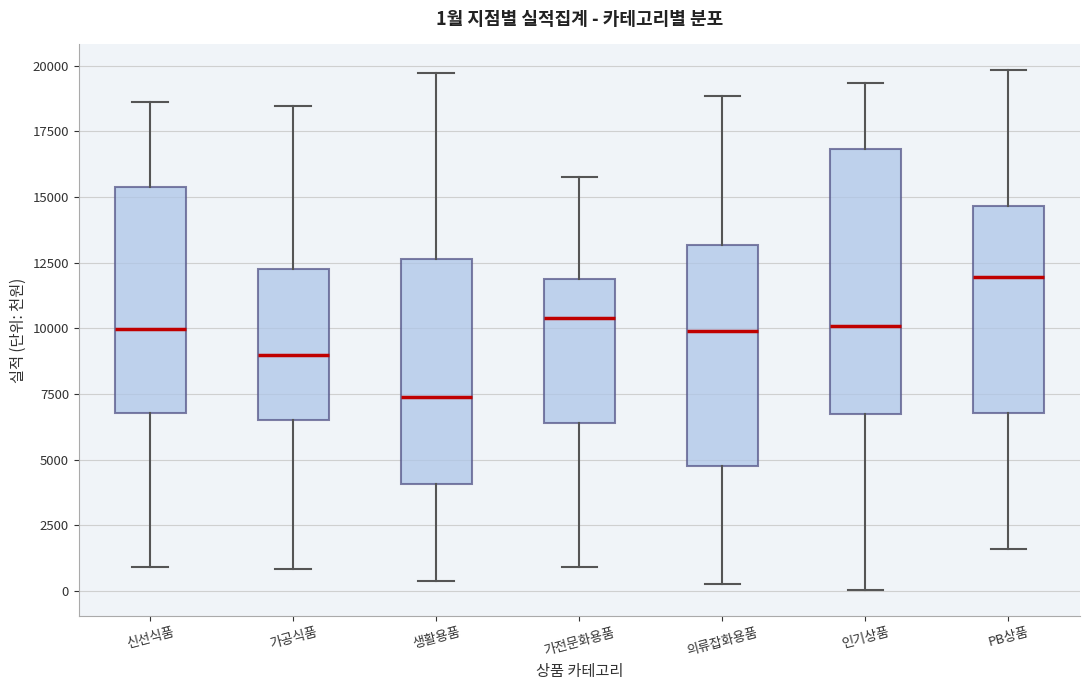

Which box's median line is the lowest?

생활용품